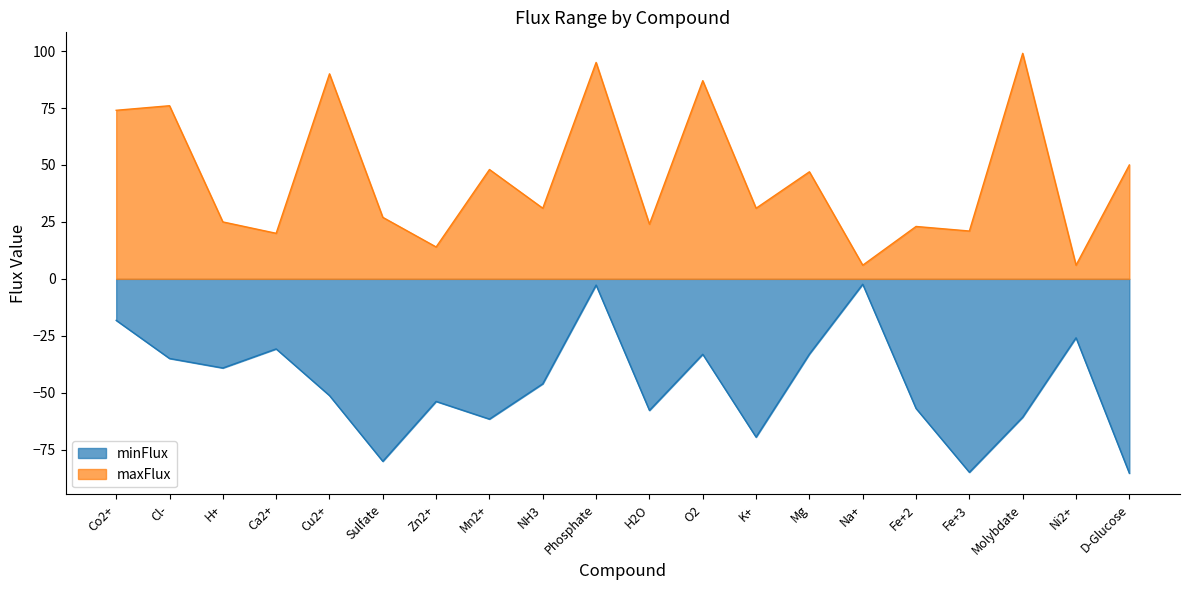

The maxFlux series shows 20.0 at Ca2+. True or false?

True